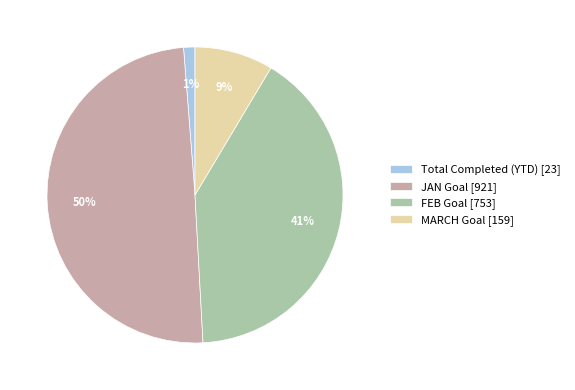

Between MARCH Goal and Total Completed (YTD), which is larger?

MARCH Goal